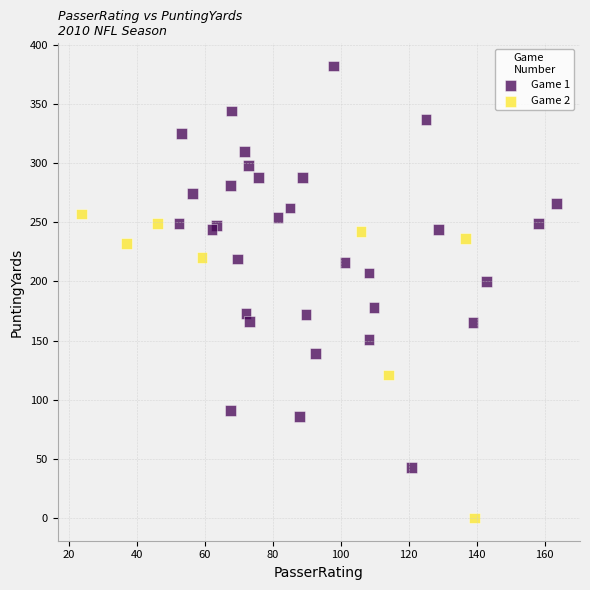

Which series reaches the minimum Y coordinate?

Game 2